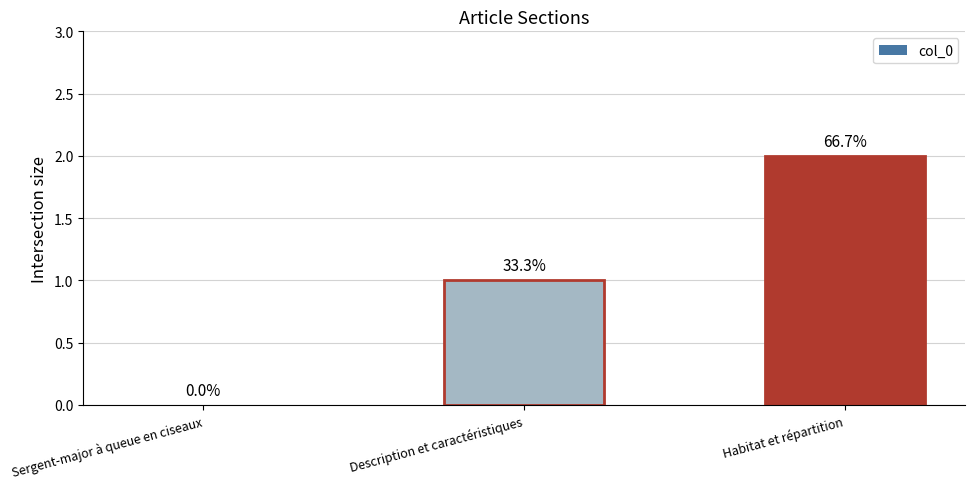

What is the change in value from Sergent-major à queue en ciseaux to Habitat et répartition?

+2